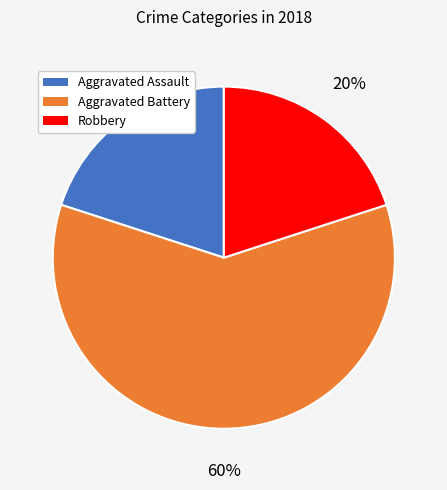

To the nearest percent, what is the difference between the largest and smallest slice percentages?

40%